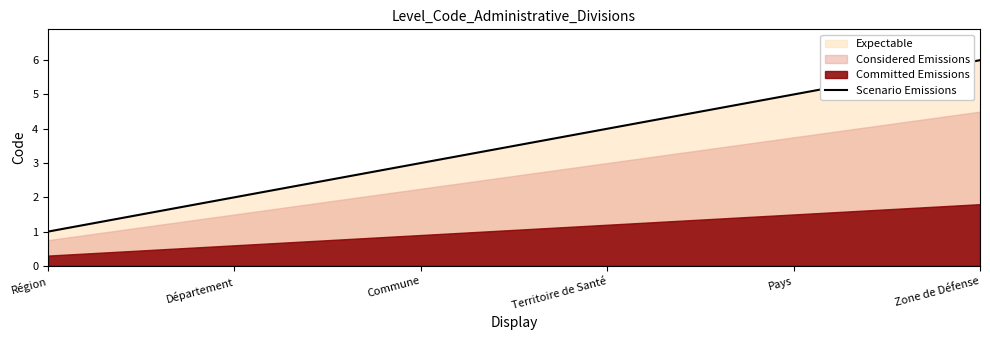

What is the sum of all values?

21